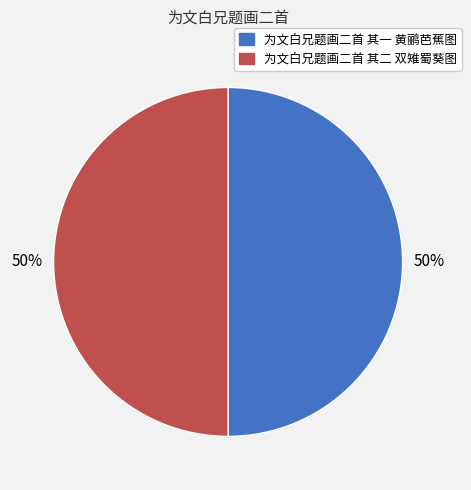

To the nearest percent, what percentage of the pie is 为文白兄题画二首 其二 双雉蜀葵图?

50%